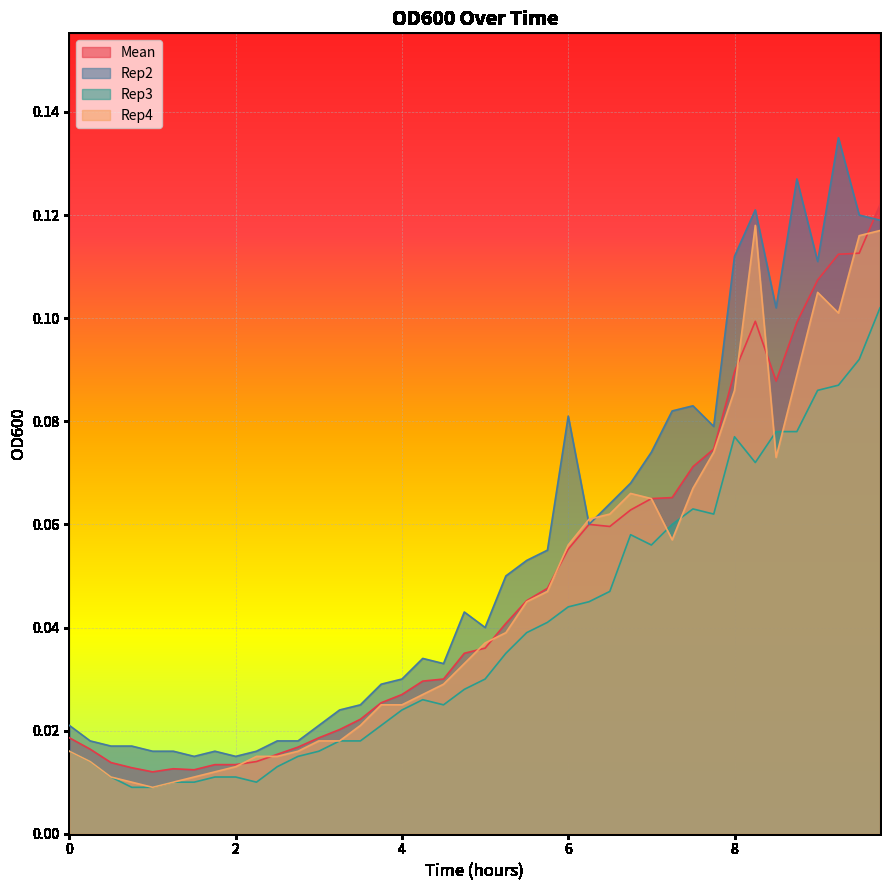

What is the difference between the maximum and minimum values in the Rep2 series?

0.1